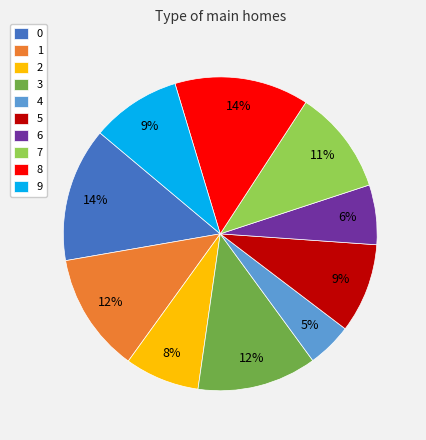

To the nearest percent, what is the combined percentage of 8 and 7?

25%